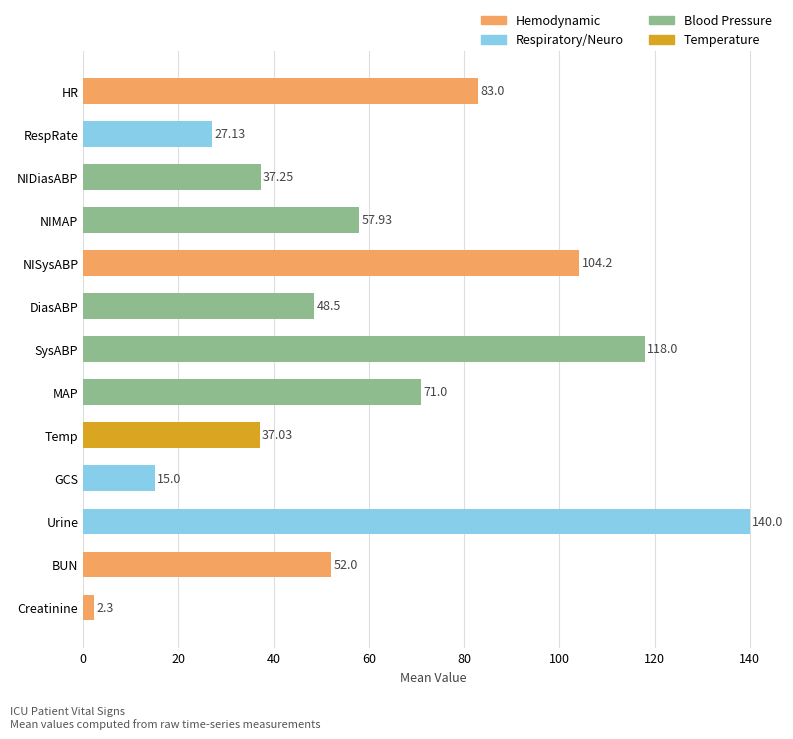

At which label is the value closest to 71?

MAP